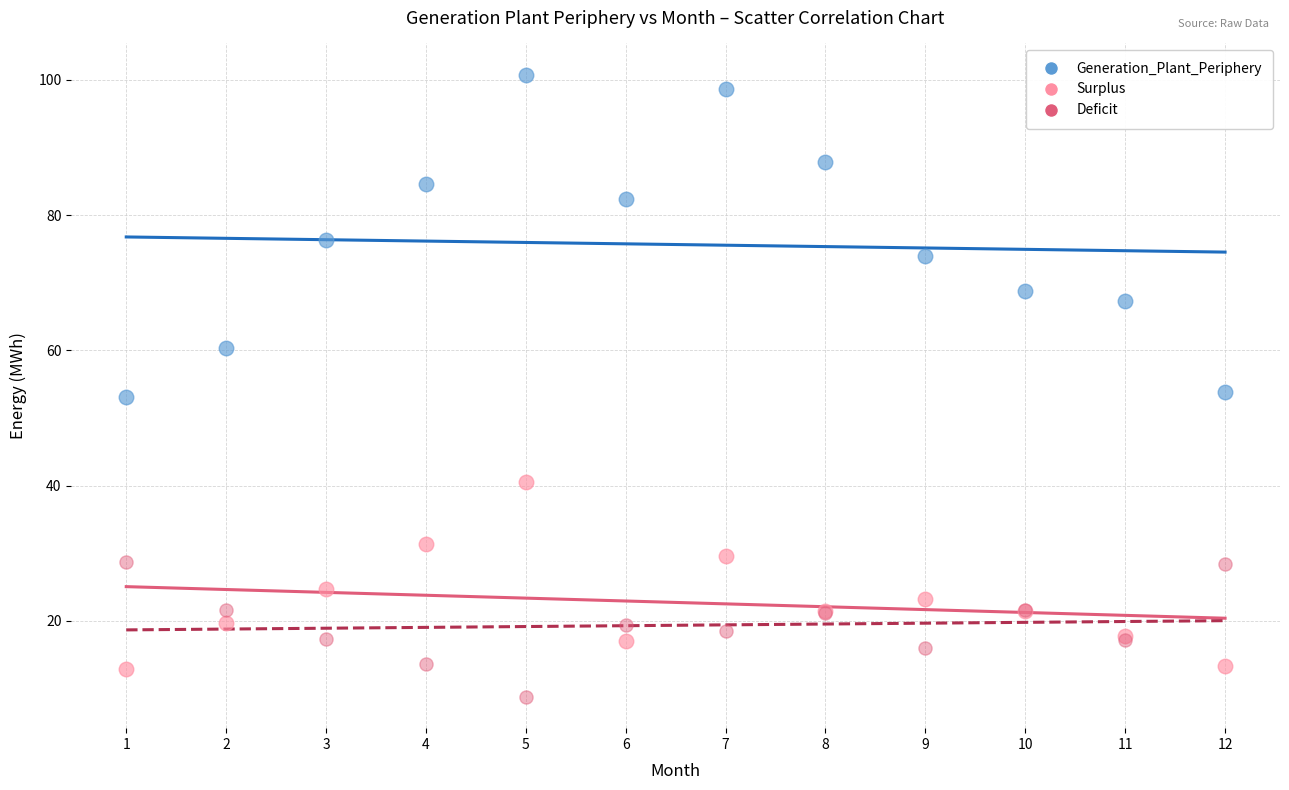

In the Surplus series, what Y value is closest to 26?

24.7